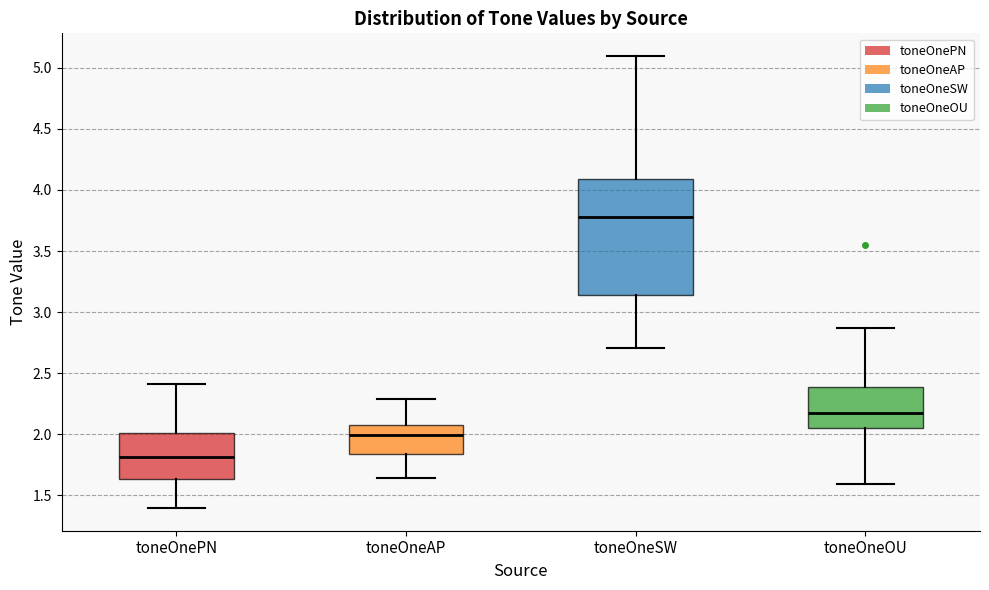

Which box has the lowest median line?

toneOnePN